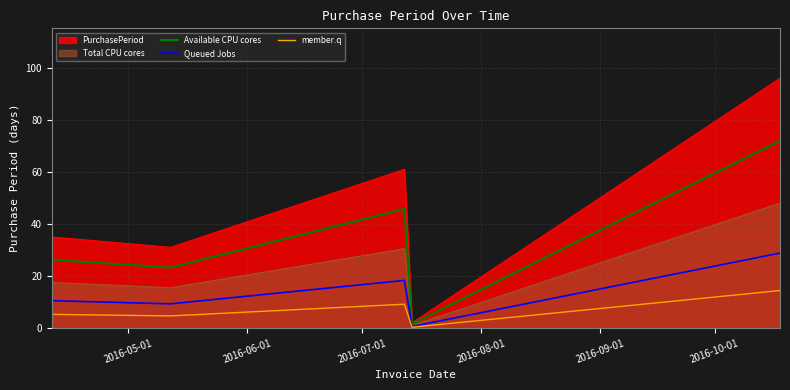

What is the maximum value shown in the chart?

96.0